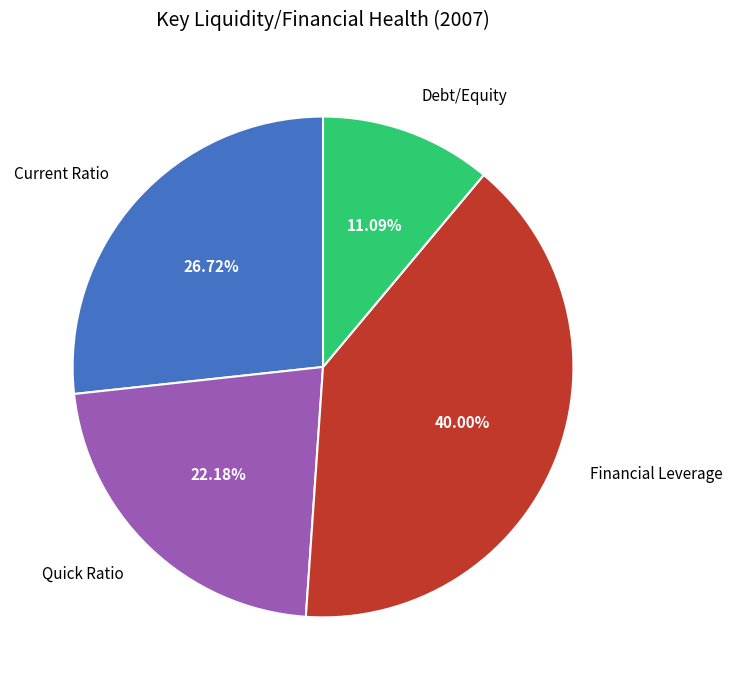

Rank the categories by value from lowest to highest.

Debt/Equity, Quick Ratio, Current Ratio, Financial Leverage